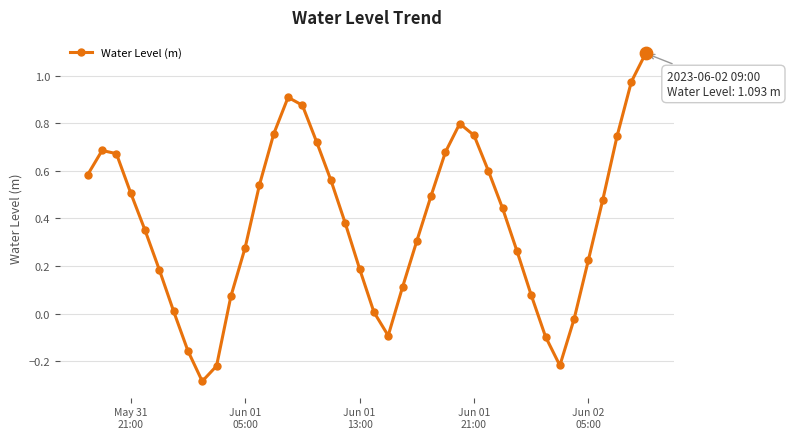

How many interior local peaks (higher than both neighbors) does the data have?

3